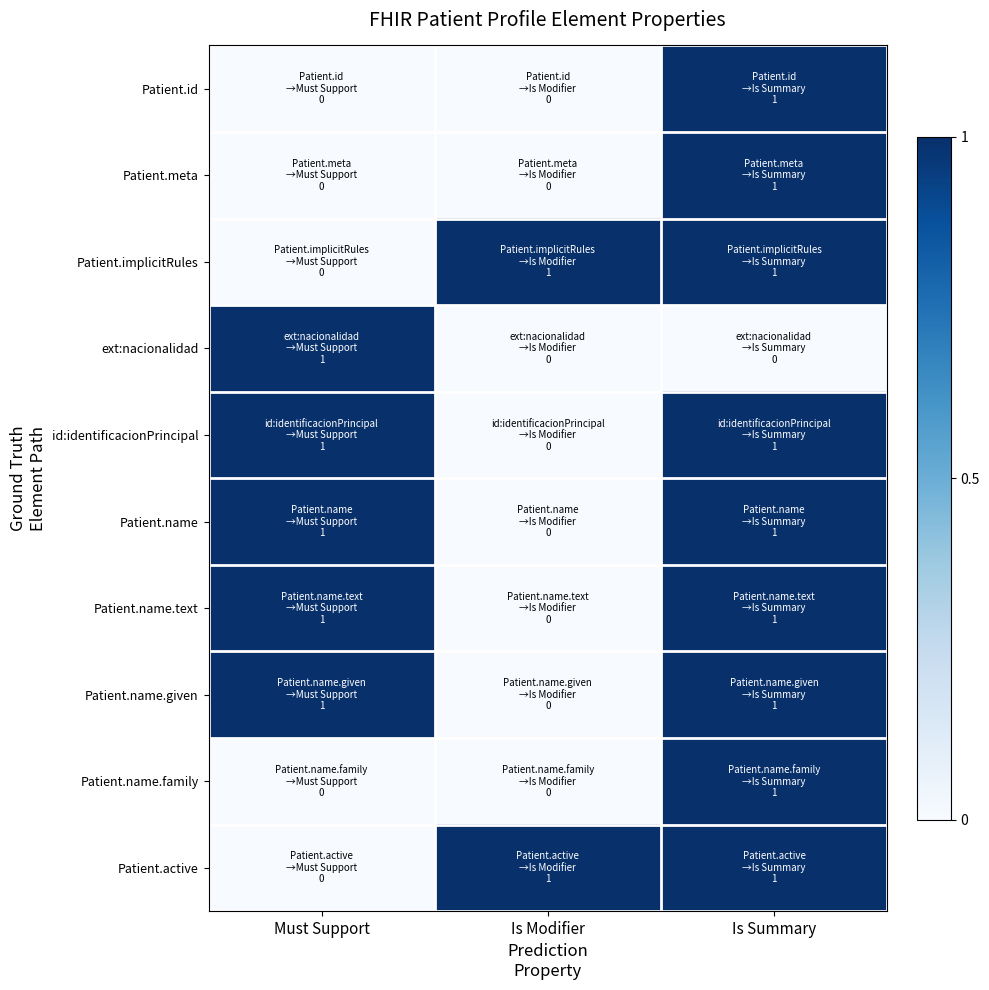

At how many categories does at least one series exceed 0?

3